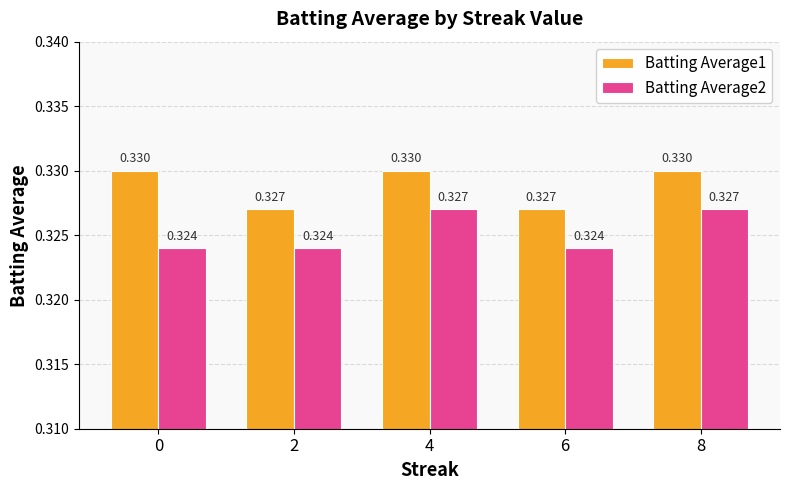

Rank the series by their maximum value, from highest to lowest.

Batting Average1, Batting Average2